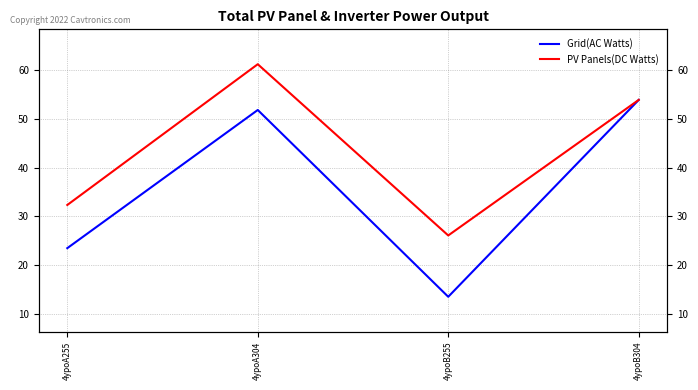

True or false: col_6 has a value of 51.8 at 4ypoA304.

True